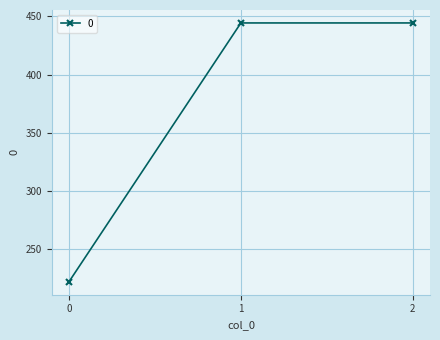

What is the maximum value shown in the chart?

444.4